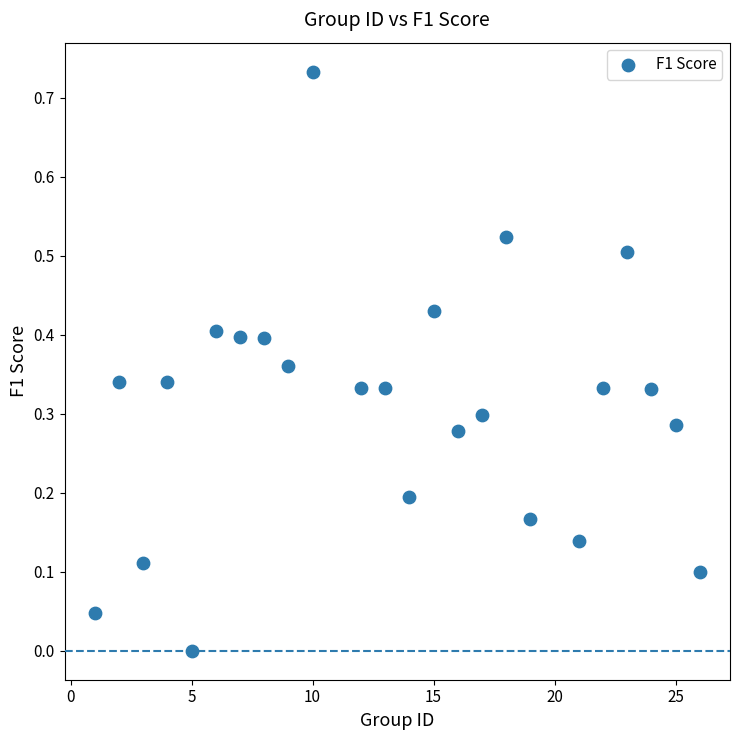

What is the range of X values (max minus min)?

25.0